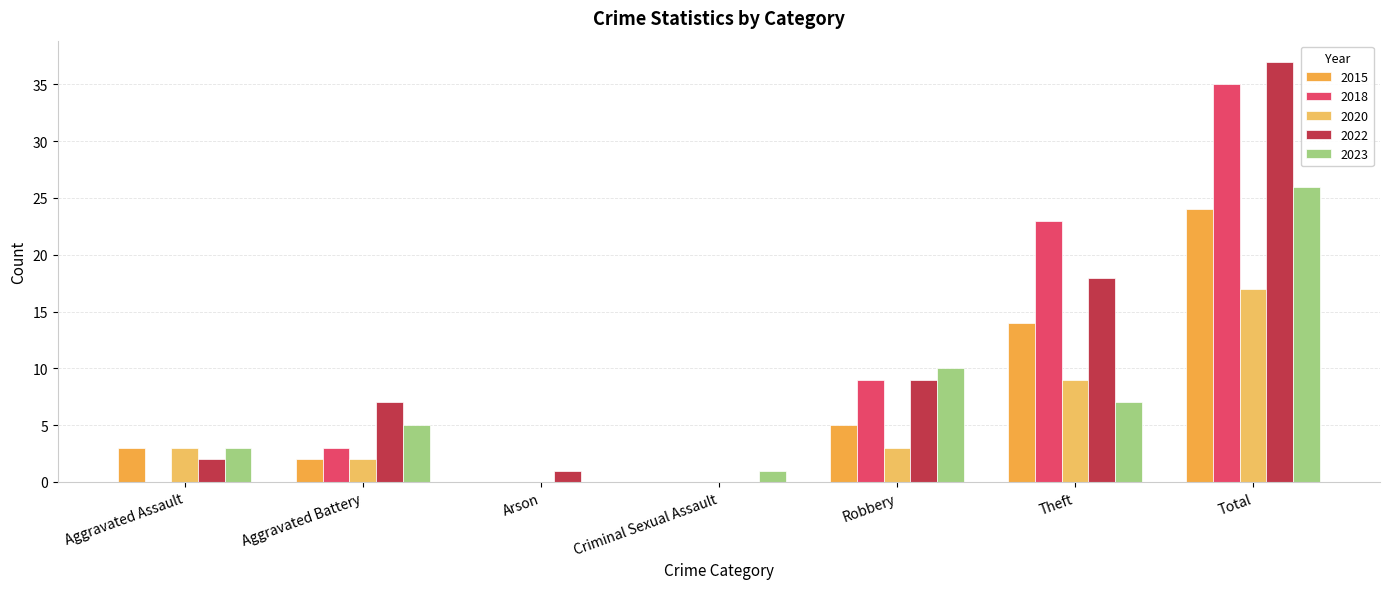

What is the highest value of the 2023 series?

26